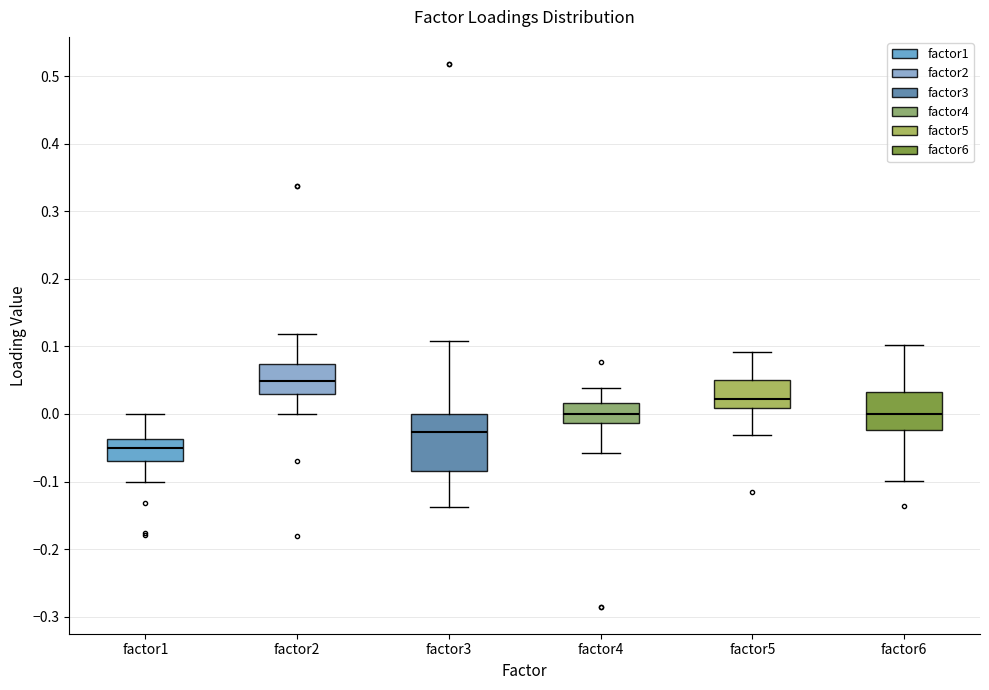

Reading left to right, read every box against the y-axis: the position of its median line, the range the box covers, and the ends of its whiskers. The values are not printed on the chart, so give them approximately, as read against the axis.

factor1: median -0.05, box -0.07 to -0.04, whiskers -0.10 to 0.00
factor2: median 0.05, box 0.03 to 0.07, whiskers 0.00 to 0.12
factor3: median -0.03, box -0.08 to 0.00, whiskers -0.14 to 0.11
factor4: median 0.00, box -0.01 to 0.02, whiskers -0.06 to 0.04
factor5: median 0.02, box 0.01 to 0.05, whiskers -0.03 to 0.09
factor6: median 0.00, box -0.02 to 0.03, whiskers -0.10 to 0.10